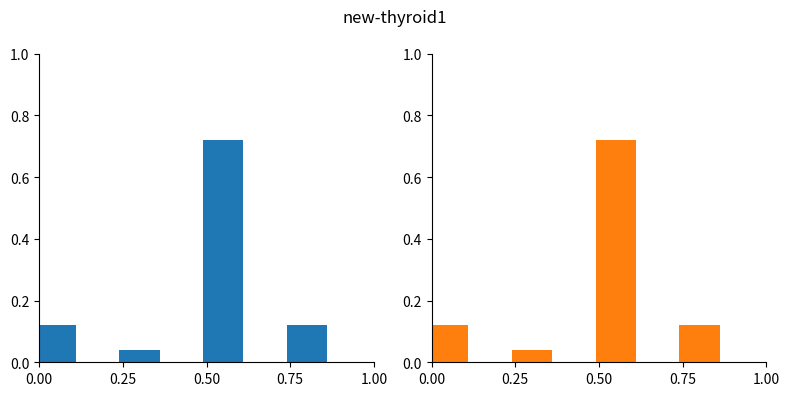

Reading left to right, transcribe all the data shown in this chart.

Tasks per Role (Blue): 0.1	0.0	0.7	0.1
Tasks per Role (Orange): 0.1	0.0	0.7	0.1